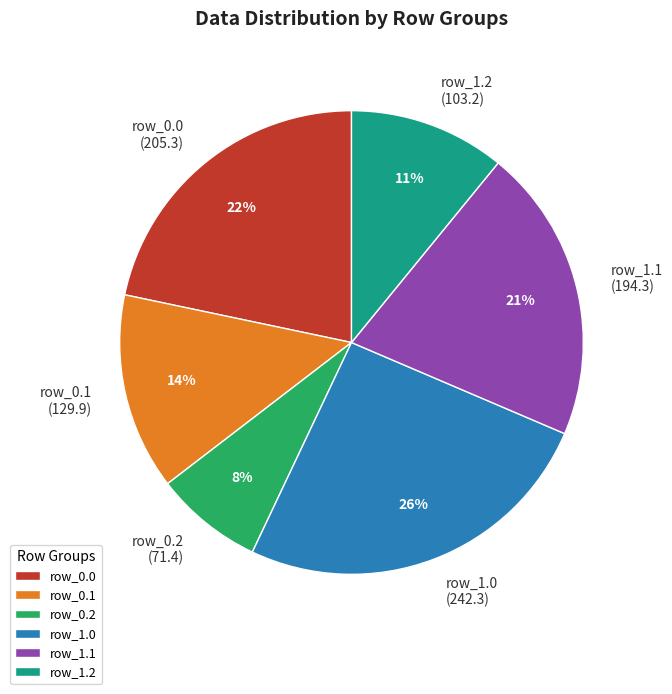

The row_1.0 slice represents 26% of the pie. True or false?

True